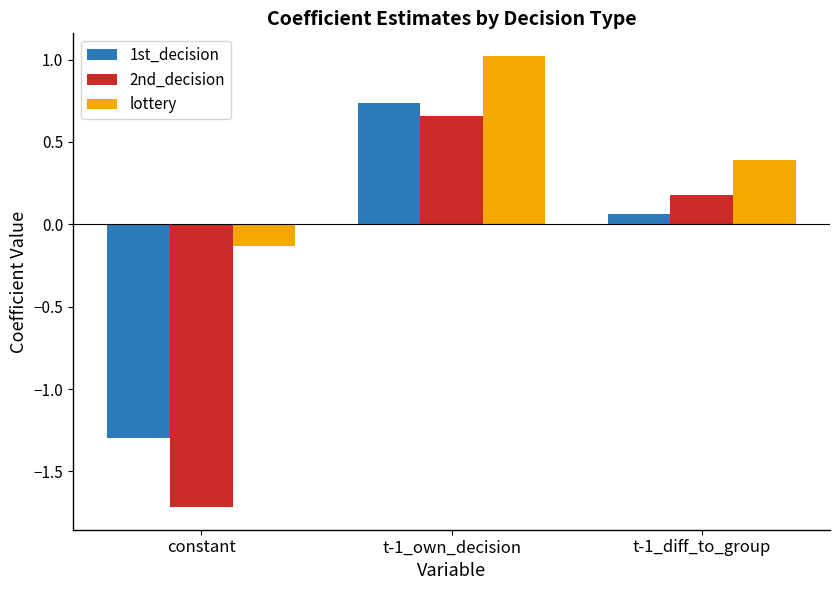

Where does the lottery series first go above 0?

t-1_own_decision